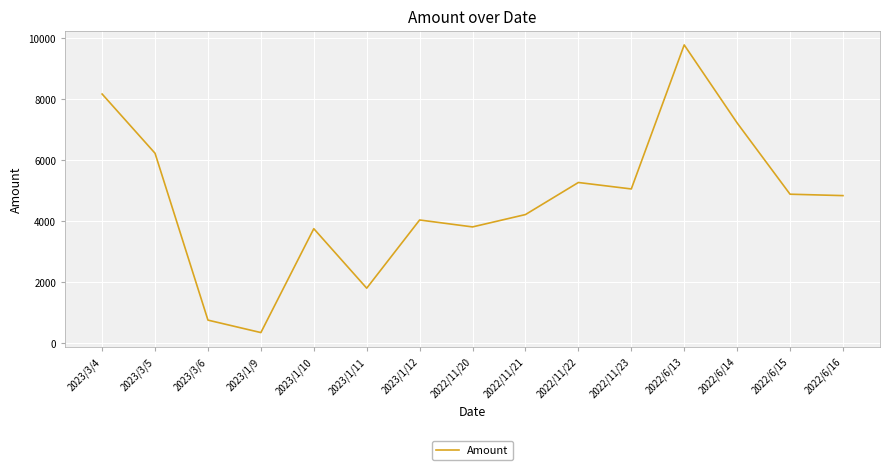

Where is the first local maximum?

2023/1/10